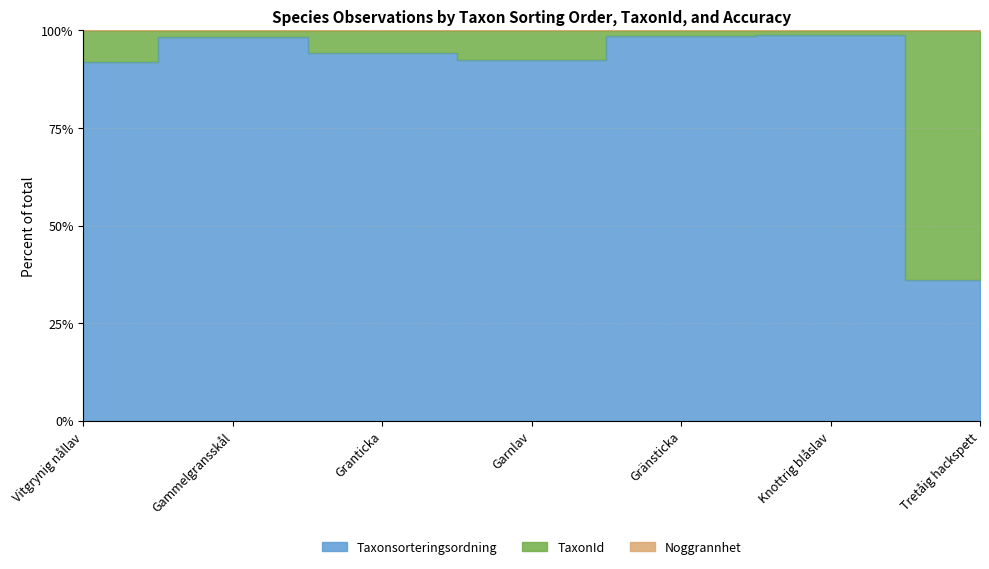

The Noggrannhet series shows 137.4 at Granticka. True or false?

False